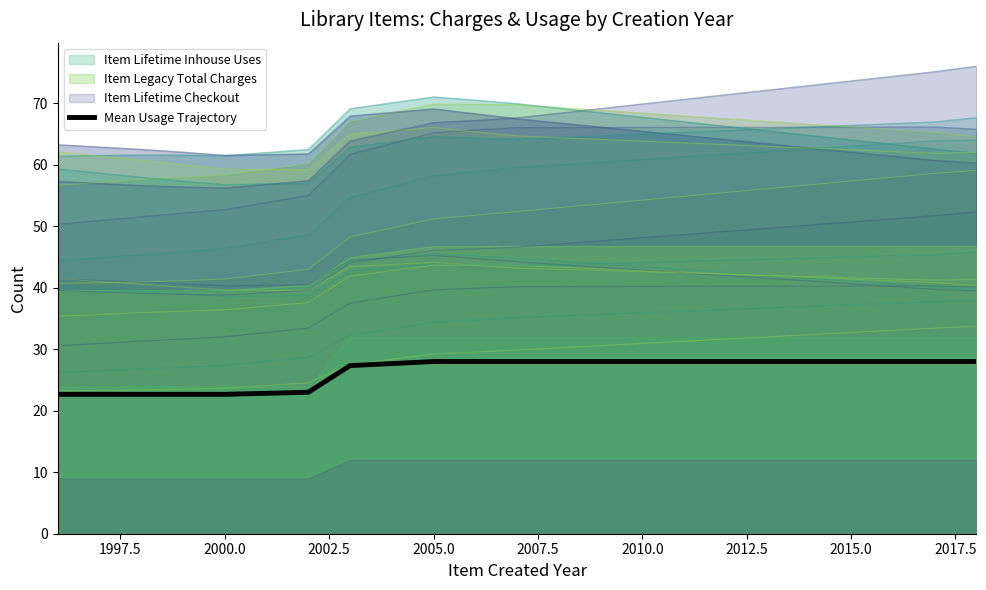

True or false: Mean Usage Trajectory has a value of 22.7 at 2000.0.

True